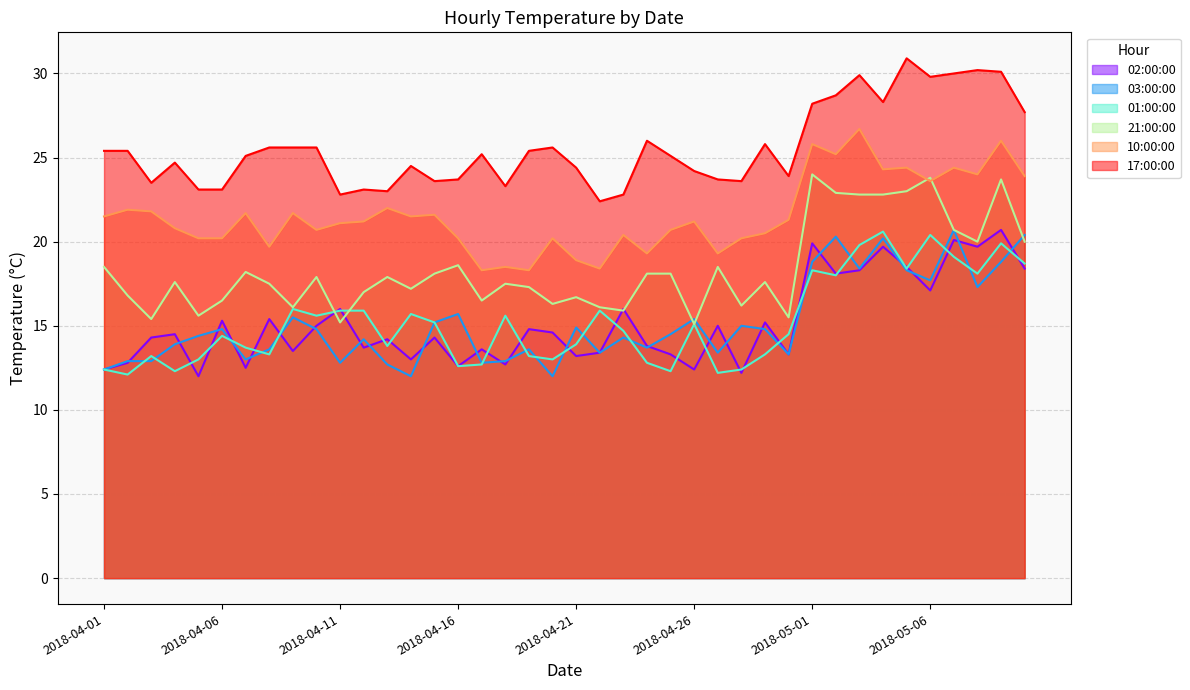

Reading left to right, transcribe all the data shown in this chart.

21:00:00: 2018-04-01=18.5	2018-04-02=16.8	2018-04-03=15.4	2018-04-04=17.6	2018-04-05=15.6	2018-04-06=16.5	2018-04-07=18.2	2018-04-08=17.5	2018-04-09=16.1	2018-04-10=17.9	2018-04-11=15.2	2018-04-12=17.0	2018-04-13=17.9	2018-04-14=17.2	2018-04-15=18.1	2018-04-16=18.6	2018-04-17=16.5	2018-04-18=17.5	2018-04-19=17.3	2018-04-20=16.3	2018-04-21=16.7	2018-04-22=16.1	2018-04-23=15.9	2018-04-24=18.1	2018-04-25=18.1	2018-04-26=15.1	2018-04-27=18.5	2018-04-28=16.2	2018-04-29=17.6	2018-04-30=15.5	2018-05-01=24.0	2018-05-02=22.9	2018-05-03=22.8	2018-05-04=22.8	2018-05-05=23.0	2018-05-06=23.8	2018-05-07=20.7	2018-05-08=20.0	2018-05-09=23.7	2018-05-10=20.0
03:00:00: 2018-04-01=12.4	2018-04-02=12.9	2018-04-03=12.9	2018-04-04=13.9	2018-04-05=14.4	2018-04-06=14.8	2018-04-07=13.0	2018-04-08=13.6	2018-04-09=15.5	2018-04-10=14.8	2018-04-11=12.8	2018-04-12=14.2	2018-04-13=12.7	2018-04-14=12.0	2018-04-15=15.2	2018-04-16=15.7	2018-04-17=12.8	2018-04-18=12.9	2018-04-19=13.6	2018-04-20=12.0	2018-04-21=14.9	2018-04-22=13.4	2018-04-23=14.3	2018-04-24=13.7	2018-04-25=14.5	2018-04-26=15.4	2018-04-27=13.4	2018-04-28=15.0	2018-04-29=14.8	2018-04-30=13.3	2018-05-01=18.8	2018-05-02=20.3	2018-05-03=18.4	2018-05-04=20.2	2018-05-05=18.3	2018-05-06=17.7	2018-05-07=20.7	2018-05-08=17.3	2018-05-09=18.8	2018-05-10=20.4
17:00:00: 2018-04-01=25.4	2018-04-02=25.4	2018-04-03=23.5	2018-04-04=24.7	2018-04-05=23.1	2018-04-06=23.1	2018-04-07=25.1	2018-04-08=25.6	2018-04-09=25.6	2018-04-10=25.6	2018-04-11=22.8	2018-04-12=23.1	2018-04-13=23.0	2018-04-14=24.5	2018-04-15=23.6	2018-04-16=23.7	2018-04-17=25.2	2018-04-18=23.3	2018-04-19=25.4	2018-04-20=25.6	2018-04-21=24.4	2018-04-22=22.4	2018-04-23=22.8	2018-04-24=26.0	2018-04-25=25.1	2018-04-26=24.2	2018-04-27=23.7	2018-04-28=23.6	2018-04-29=25.8	2018-04-30=23.9	2018-05-01=28.2	2018-05-02=28.7	2018-05-03=29.9	2018-05-04=28.3	2018-05-05=30.9	2018-05-06=29.8	2018-05-07=30.0	2018-05-08=30.2	2018-05-09=30.1	2018-05-10=27.7
02:00:00: 2018-04-01=12.4	2018-04-02=12.8	2018-04-03=14.3	2018-04-04=14.5	2018-04-05=12.0	2018-04-06=15.3	2018-04-07=12.5	2018-04-08=15.4	2018-04-09=13.5	2018-04-10=15.0	2018-04-11=16.0	2018-04-12=13.7	2018-04-13=14.2	2018-04-14=13.0	2018-04-15=14.3	2018-04-16=12.6	2018-04-17=13.6	2018-04-18=12.7	2018-04-19=14.8	2018-04-20=14.6	2018-04-21=13.2	2018-04-22=13.4	2018-04-23=16.0	2018-04-24=13.8	2018-04-25=13.3	2018-04-26=12.4	2018-04-27=15.0	2018-04-28=12.2	2018-04-29=15.2	2018-04-30=13.3	2018-05-01=19.9	2018-05-02=18.1	2018-05-03=18.3	2018-05-04=19.7	2018-05-05=18.5	2018-05-06=17.1	2018-05-07=20.1	2018-05-08=19.7	2018-05-09=20.7	2018-05-10=18.4
01:00:00: 2018-04-01=12.4	2018-04-02=12.1	2018-04-03=13.2	2018-04-04=12.3	2018-04-05=13.0	2018-04-06=14.4	2018-04-07=13.7	2018-04-08=13.3	2018-04-09=16.0	2018-04-10=15.6	2018-04-11=15.9	2018-04-12=15.9	2018-04-13=13.8	2018-04-14=15.7	2018-04-15=15.2	2018-04-16=12.6	2018-04-17=12.7	2018-04-18=15.6	2018-04-19=13.2	2018-04-20=13.0	2018-04-21=13.9	2018-04-22=15.9	2018-04-23=14.7	2018-04-24=12.8	2018-04-25=12.3	2018-04-26=15.1	2018-04-27=12.2	2018-04-28=12.4	2018-04-29=13.3	2018-04-30=14.5	2018-05-01=18.3	2018-05-02=18.0	2018-05-03=19.8	2018-05-04=20.6	2018-05-05=18.4	2018-05-06=20.4	2018-05-07=19.1	2018-05-08=18.1	2018-05-09=19.9	2018-05-10=18.7
10:00:00: 2018-04-01=21.5	2018-04-02=21.9	2018-04-03=21.8	2018-04-04=20.8	2018-04-05=20.2	2018-04-06=20.2	2018-04-07=21.7	2018-04-08=19.7	2018-04-09=21.7	2018-04-10=20.7	2018-04-11=21.1	2018-04-12=21.2	2018-04-13=22.0	2018-04-14=21.5	2018-04-15=21.6	2018-04-16=20.2	2018-04-17=18.3	2018-04-18=18.5	2018-04-19=18.3	2018-04-20=20.2	2018-04-21=18.9	2018-04-22=18.4	2018-04-23=20.4	2018-04-24=19.3	2018-04-25=20.7	2018-04-26=21.2	2018-04-27=19.3	2018-04-28=20.2	2018-04-29=20.5	2018-04-30=21.3	2018-05-01=25.8	2018-05-02=25.2	2018-05-03=26.7	2018-05-04=24.3	2018-05-05=24.4	2018-05-06=23.6	2018-05-07=24.4	2018-05-08=24.0	2018-05-09=26.0	2018-05-10=23.9